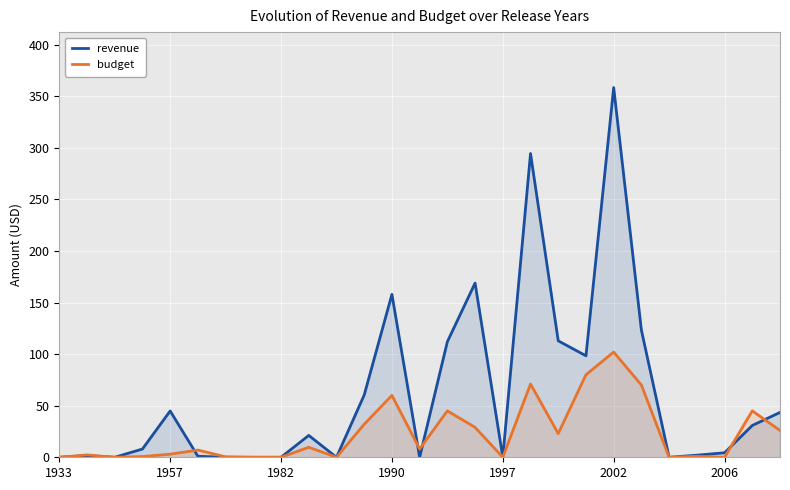

What is the total value across all series at 14?

157.0